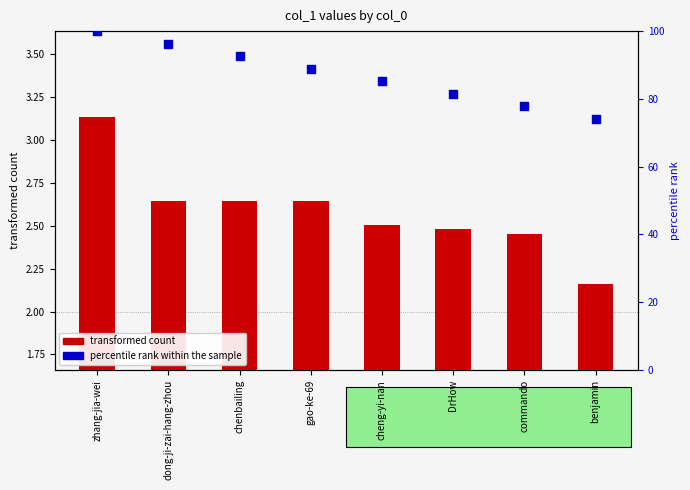

Which series has the largest Y range (max minus min)?

percentile rank within the sample